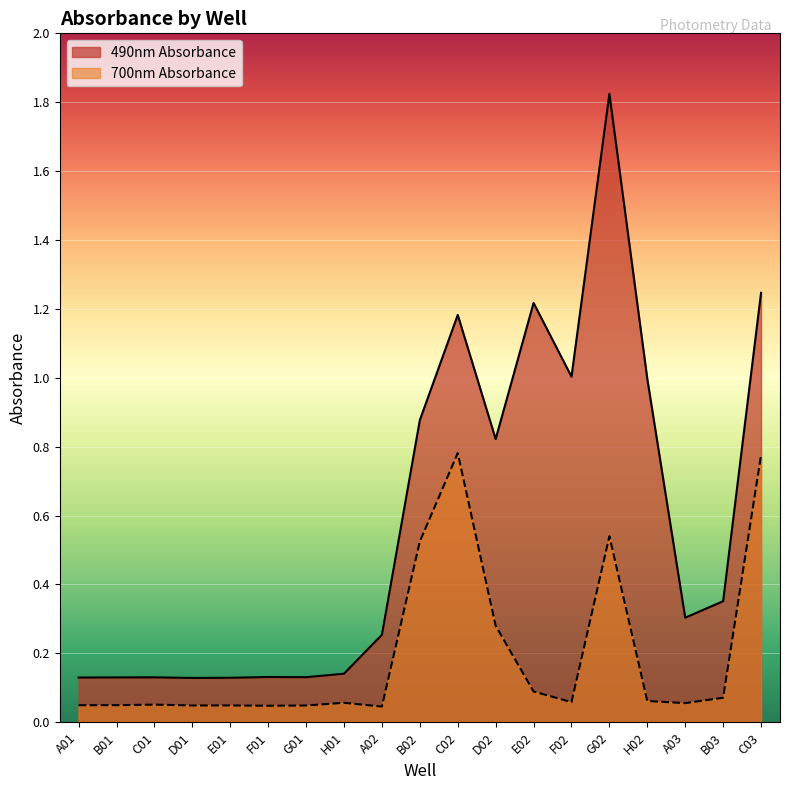

What is the difference between the maximum and minimum values in the 700nm Absorbance series?

0.7